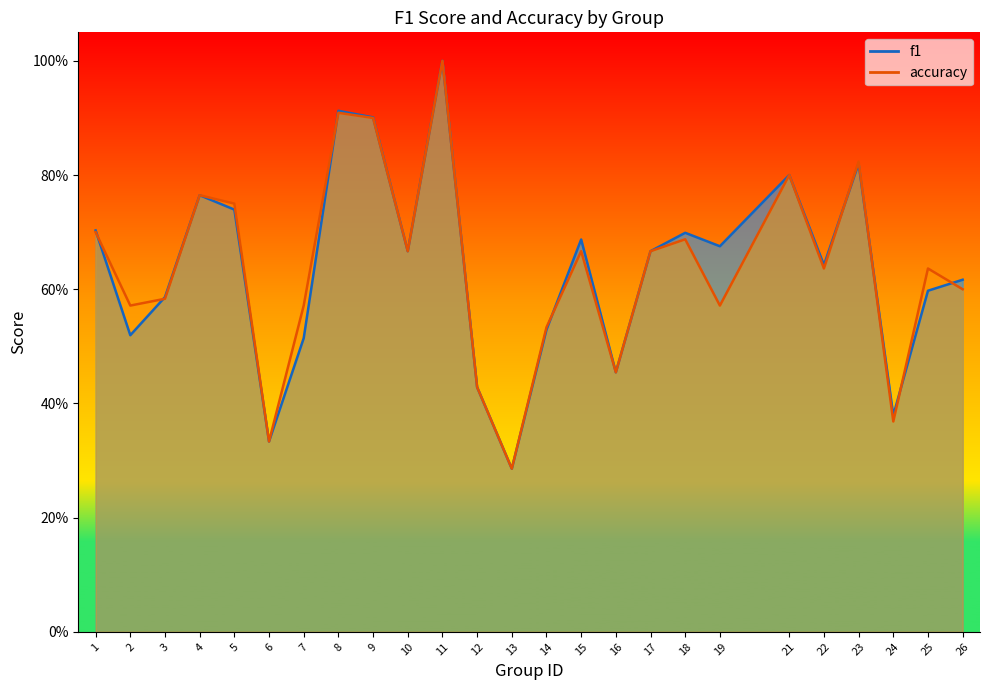

How many series are shown in this chart?

2